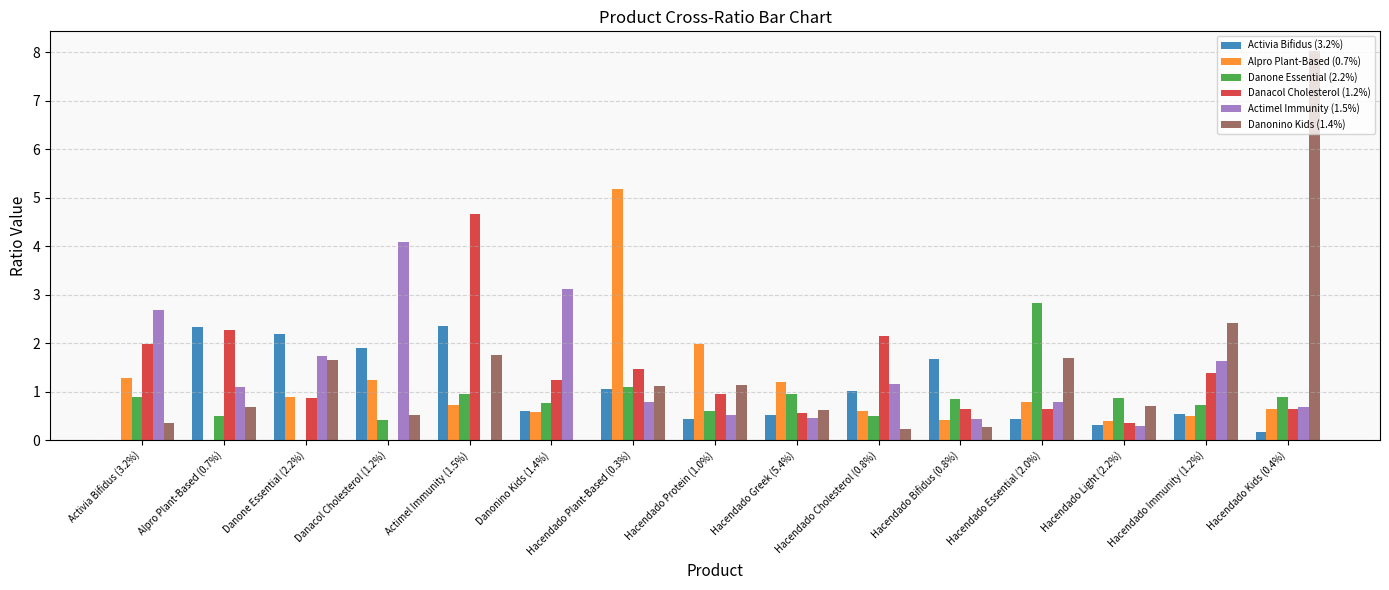

What is the maximum value for Danacol Cholesterol (1.2%)?

4.7